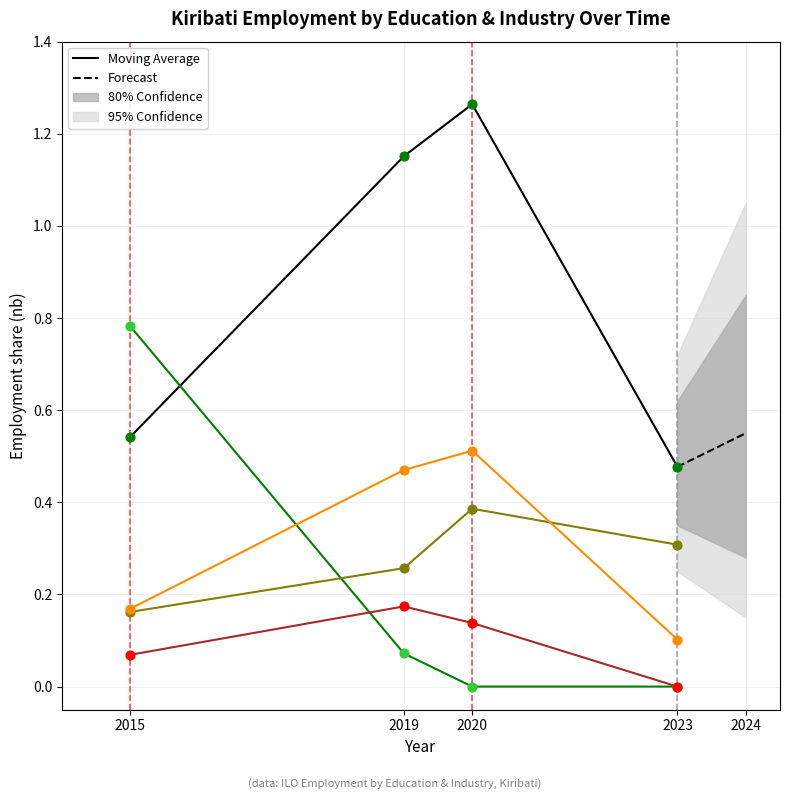

At how many categories does at least one series exceed 0?

4